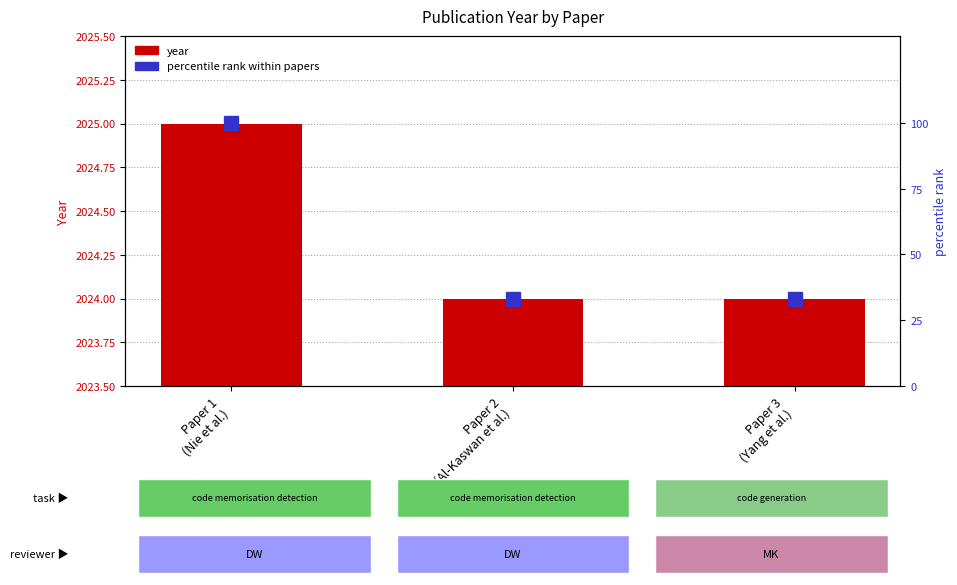

What is the label of the 3rd bar from the left?

Paper 3
(Yang et al.)